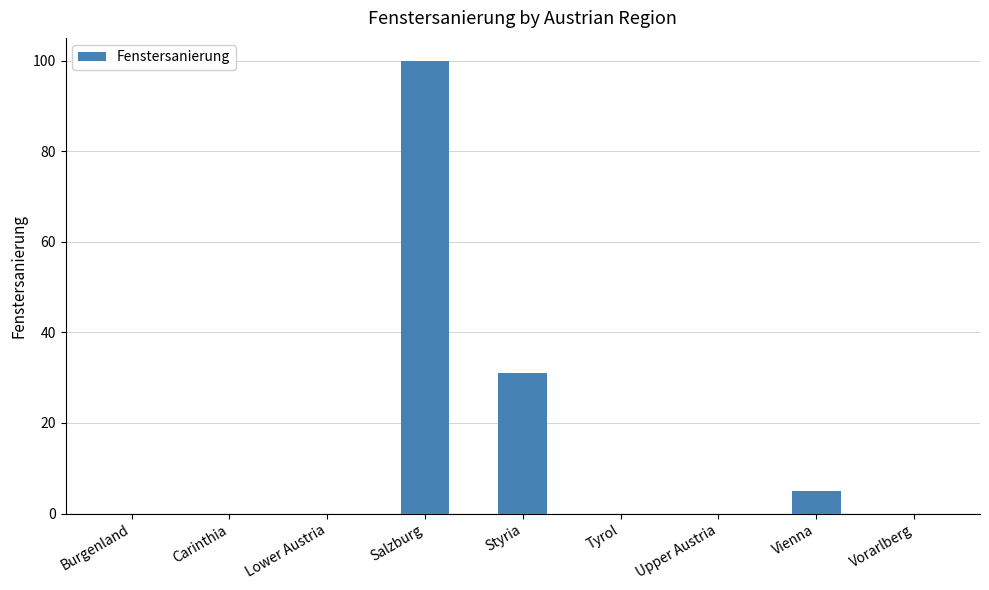

True or false: the data shows 5 at Vienna.

True